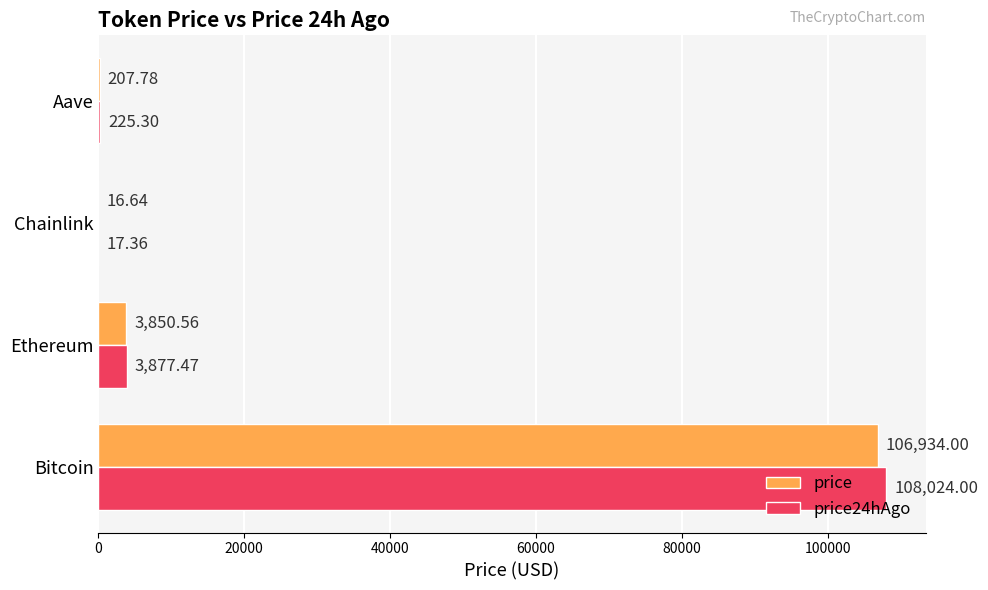

At which label does price reach its peak?

Bitcoin